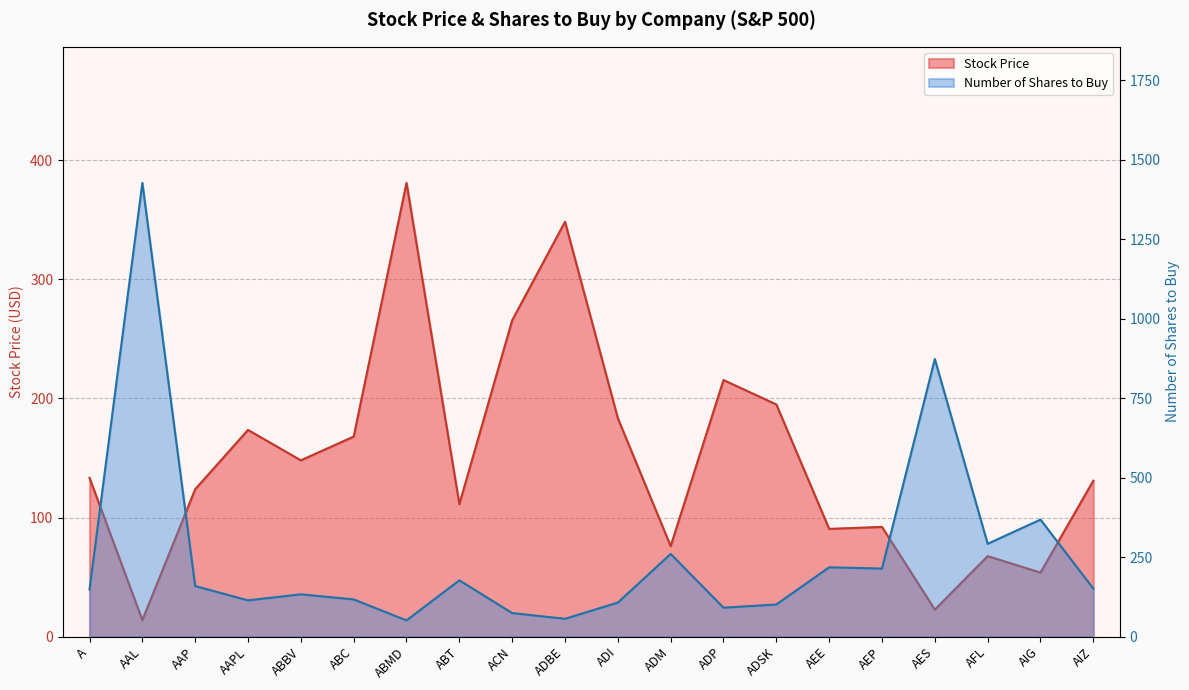

Rank the categories by Stock Price value from highest to lowest.

ABMD, ADBE, ACN, ADP, ADSK, ADI, AAPL, ABC, ABBV, A, AIZ, AAP, ABT, AEP, AEE, ADM, AFL, AIG, AES, AAL